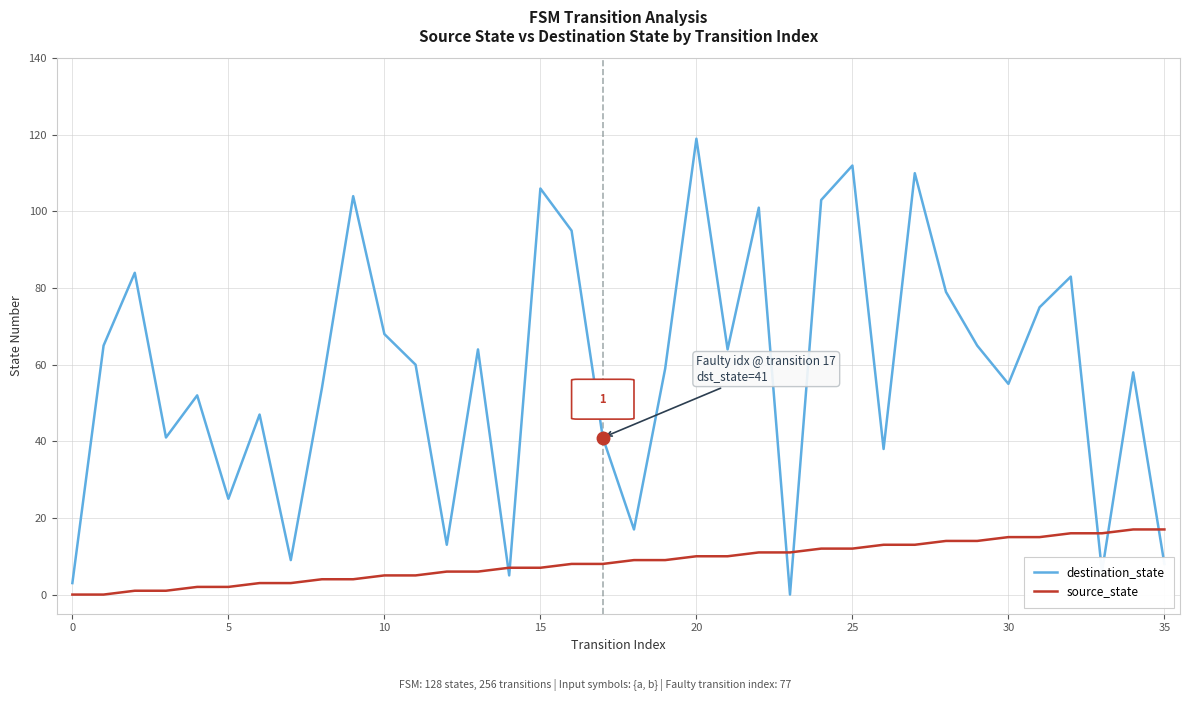

What is the difference between the second highest and second lowest values in the source_state series?

17